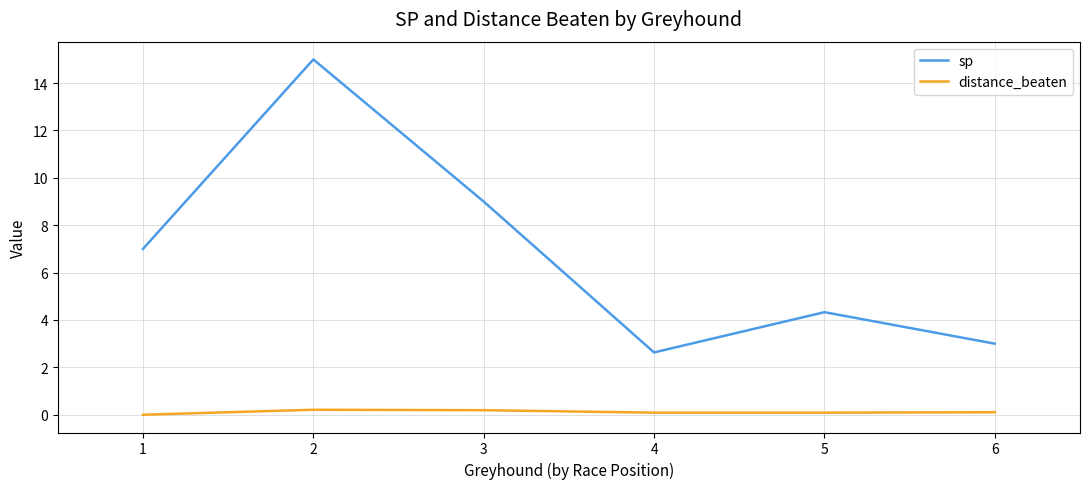

Does the chart have visible grid lines?

Yes